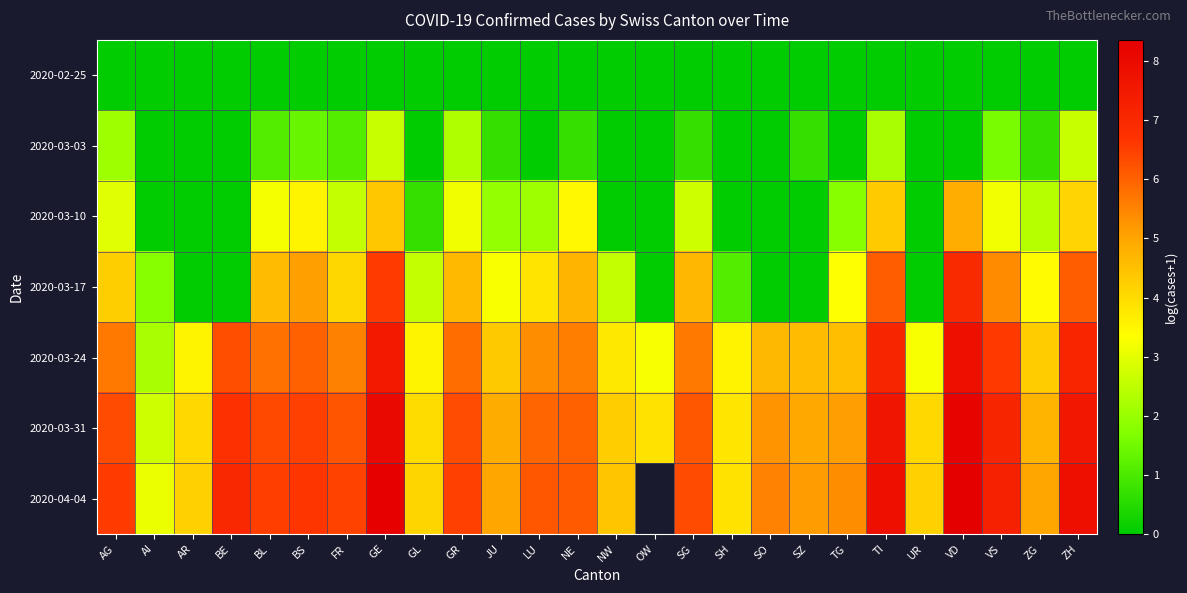

How many positive values does the 2020-04-04 series have?

25